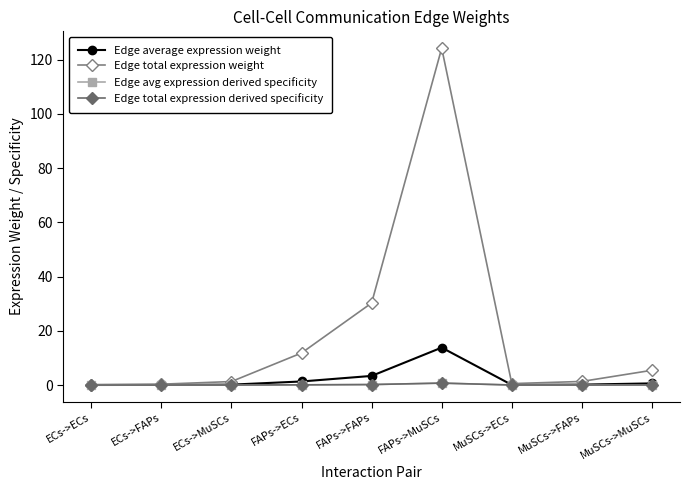

Rank the series at ECs->ECs from highest to lowest value.

Edge total expression weight, Edge average expression weight, Edge total expression derived specificity, Edge avg expression derived specificity